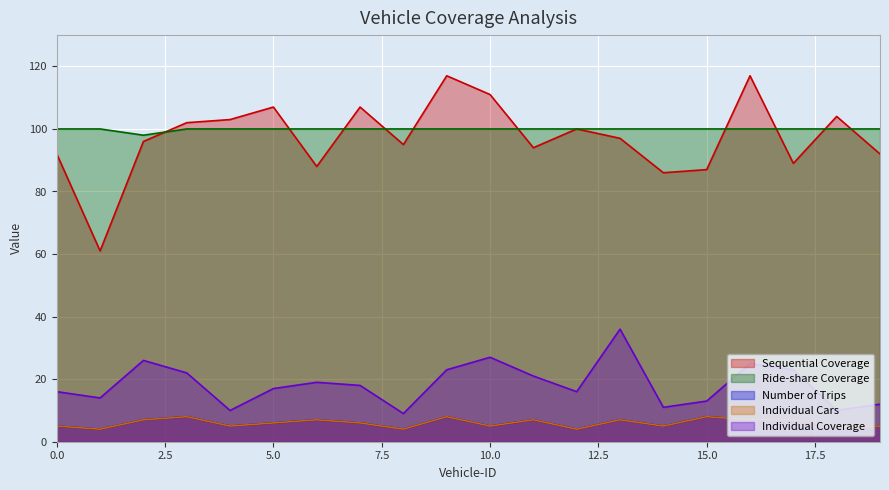

What is the total value across all series at 8?

212